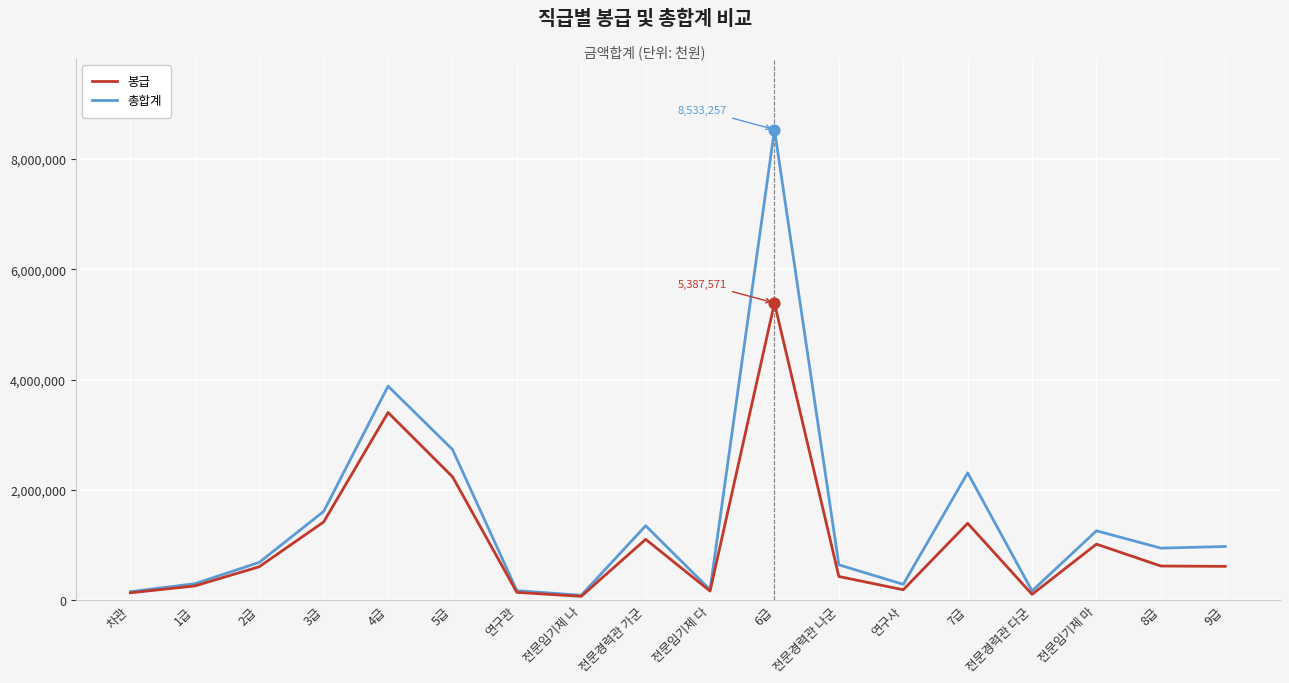

Which series has the largest total across all categories?

총합계